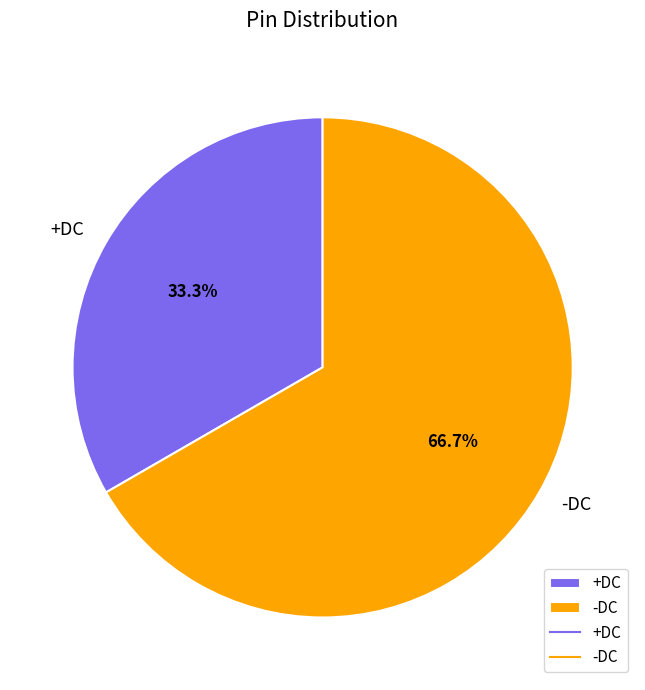

To the nearest percent, what portion does +DC represent?

33%